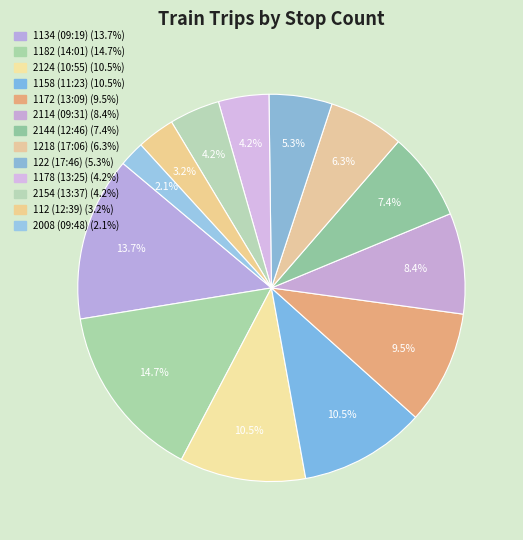

How many segments does this pie chart have?

13